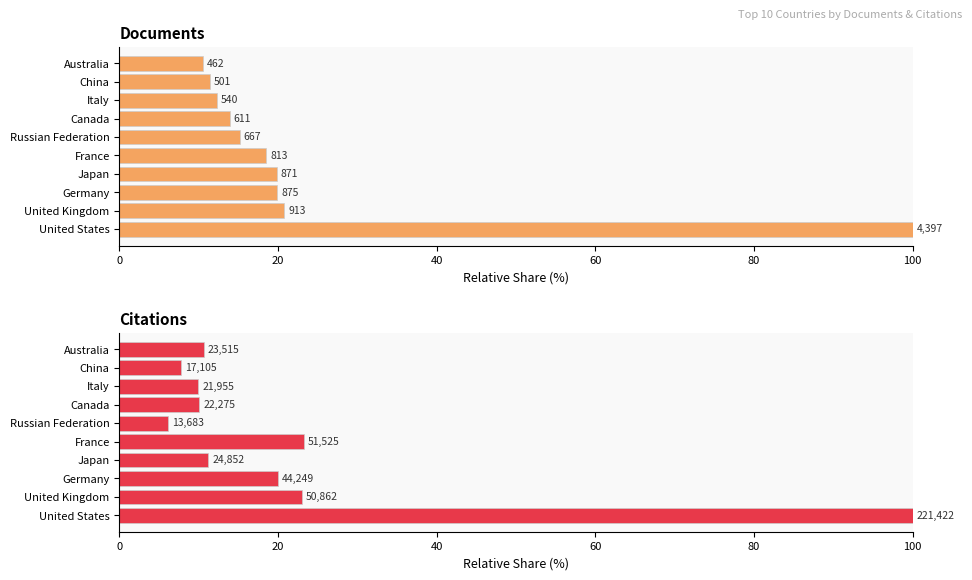

How many data points in Documents are less than 18?

5